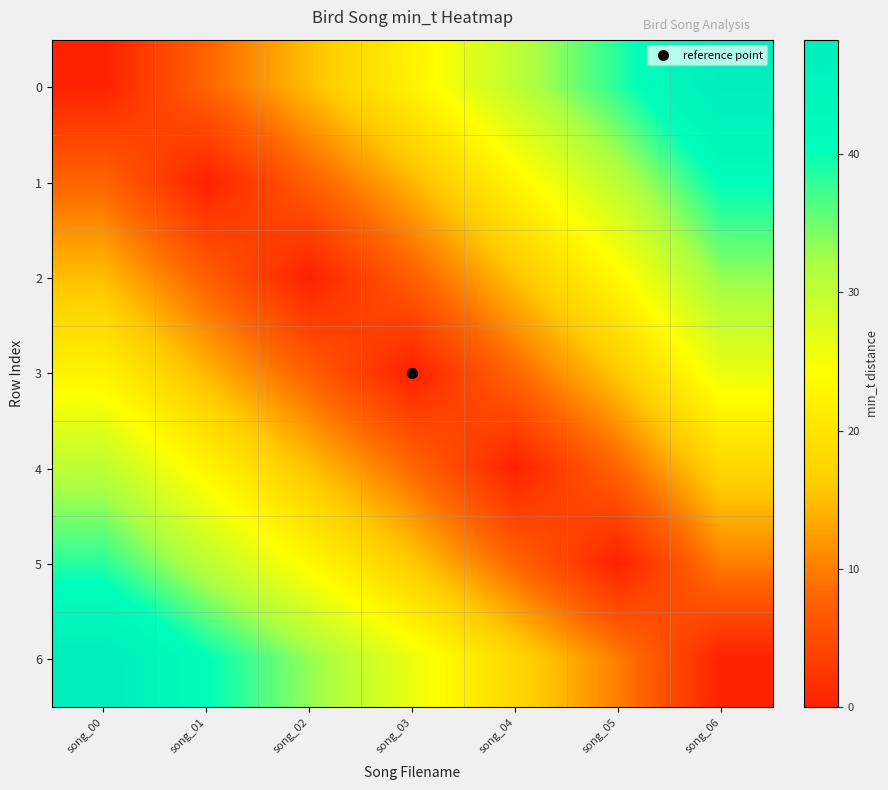

Reading left to right, extract all data points from this chart.

0: song_00=0.0	song_01=7.8	song_02=15.0	song_03=22.2	song_04=30.4	song_05=38.3	song_06=48.3
1: song_00=7.8	song_01=0.0	song_02=7.2	song_03=14.4	song_04=22.6	song_05=30.5	song_06=40.5
2: song_00=15.0	song_01=7.2	song_02=0.0	song_03=7.2	song_04=15.4	song_05=23.3	song_06=33.2
3: song_00=22.2	song_01=14.4	song_02=7.2	song_03=0.0	song_04=8.2	song_05=16.1	song_06=26.0
4: song_00=30.4	song_01=22.6	song_02=15.4	song_03=8.2	song_04=0.0	song_05=7.9	song_06=17.9
5: song_00=38.3	song_01=30.5	song_02=23.3	song_03=16.1	song_04=7.9	song_05=0.0	song_06=10.0
6: song_00=48.3	song_01=40.5	song_02=33.2	song_03=26.0	song_04=17.9	song_05=10.0	song_06=0.0